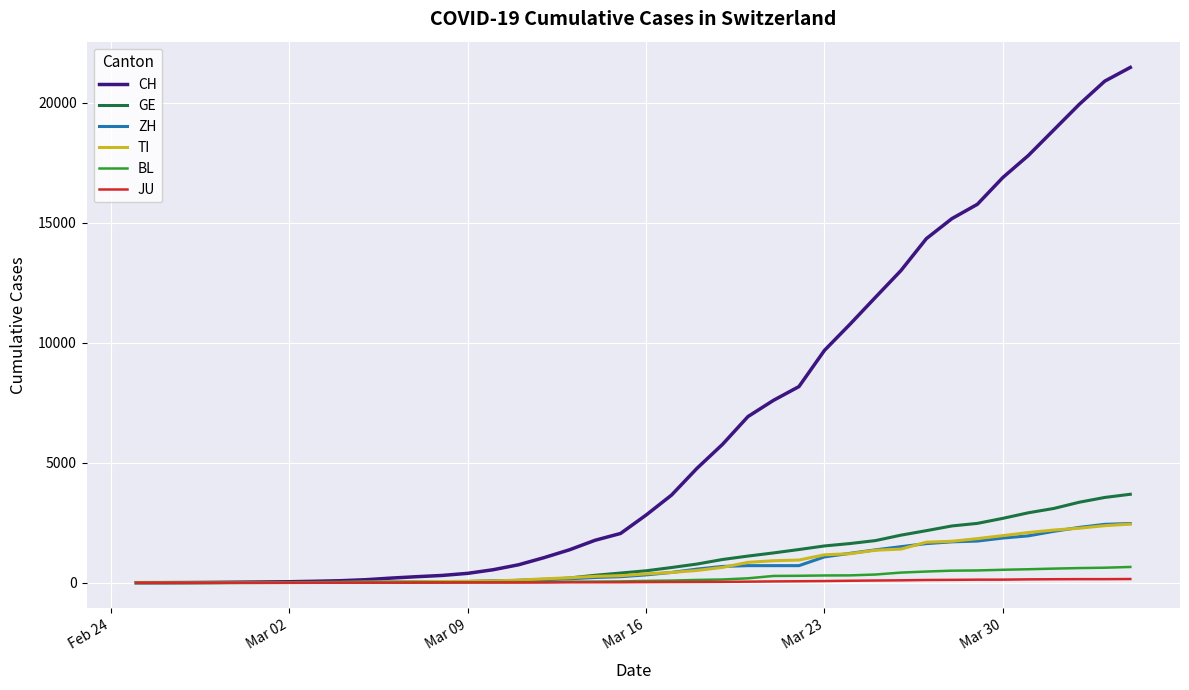

Which series has the largest total across all categories?

CH